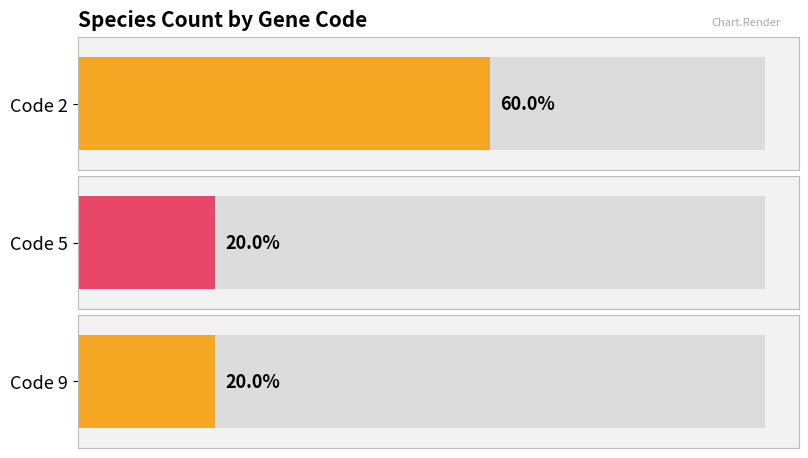

What is the change in value from 2 to 5?

-4